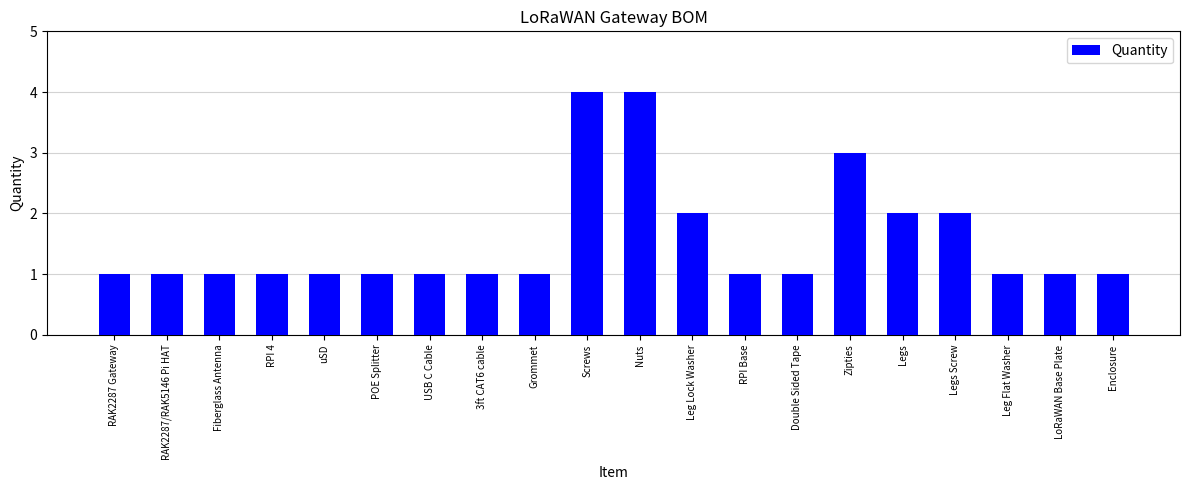

Reading left to right, transcribe all the data shown in this chart.

1	1	1	1	1	1	1	1	1	4	4	2	1	1	3	2	2	1	1	1